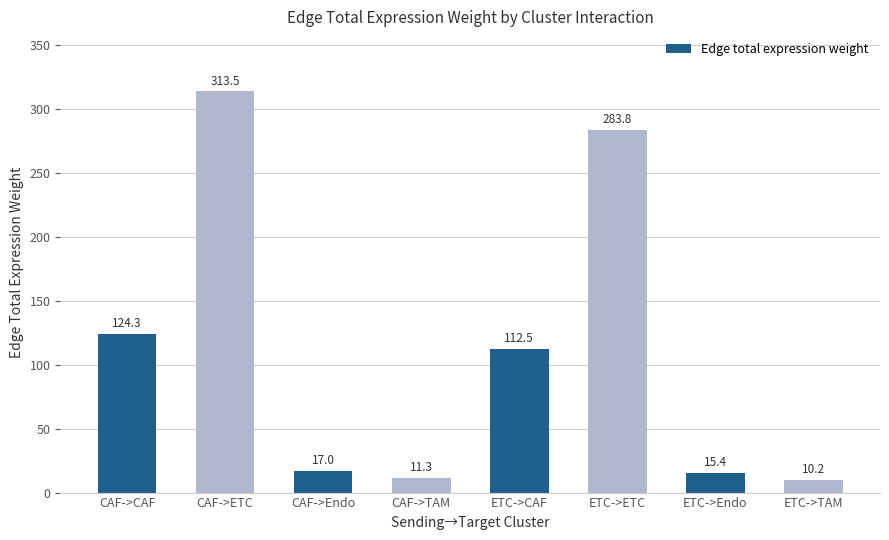

At which label is the value closest to 161?

CAF->CAF